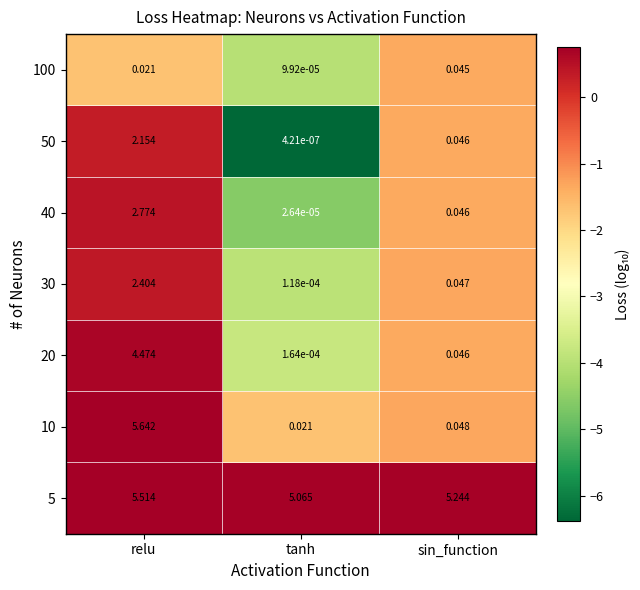

At which category does the chart reach its minimum across all series?

tanh